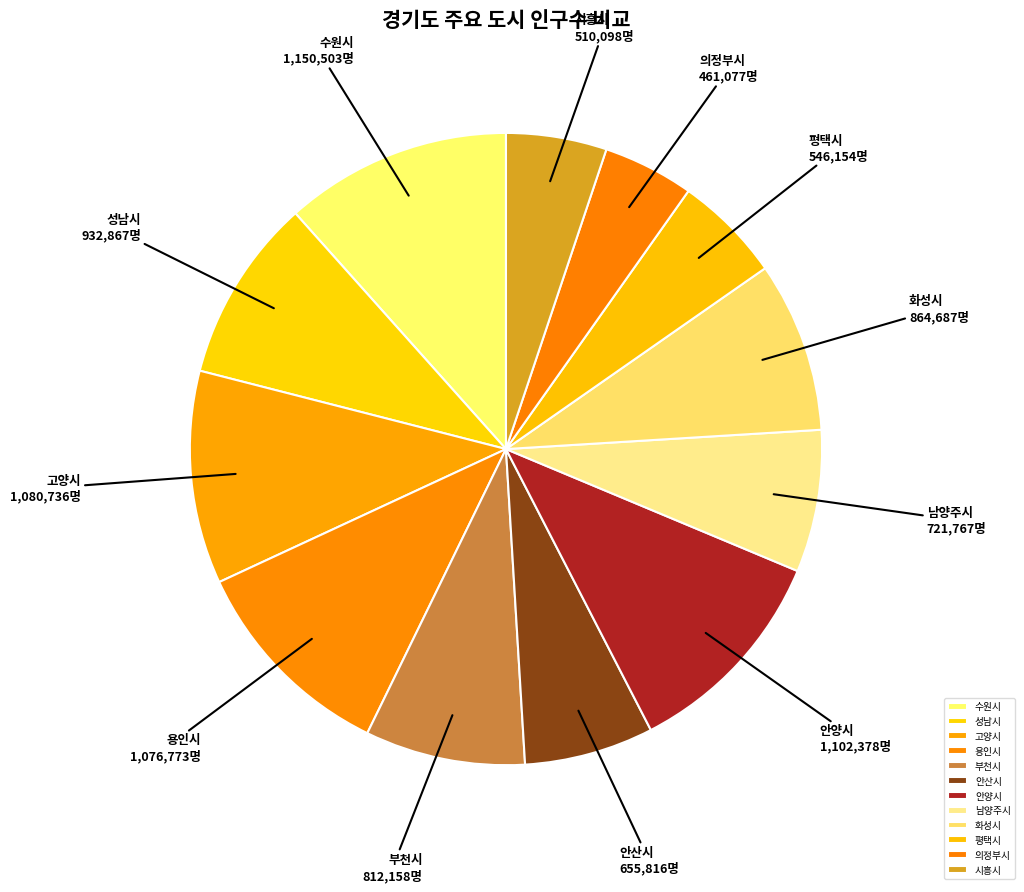

Which has a higher value, 안산시 or 의정부시?

안산시